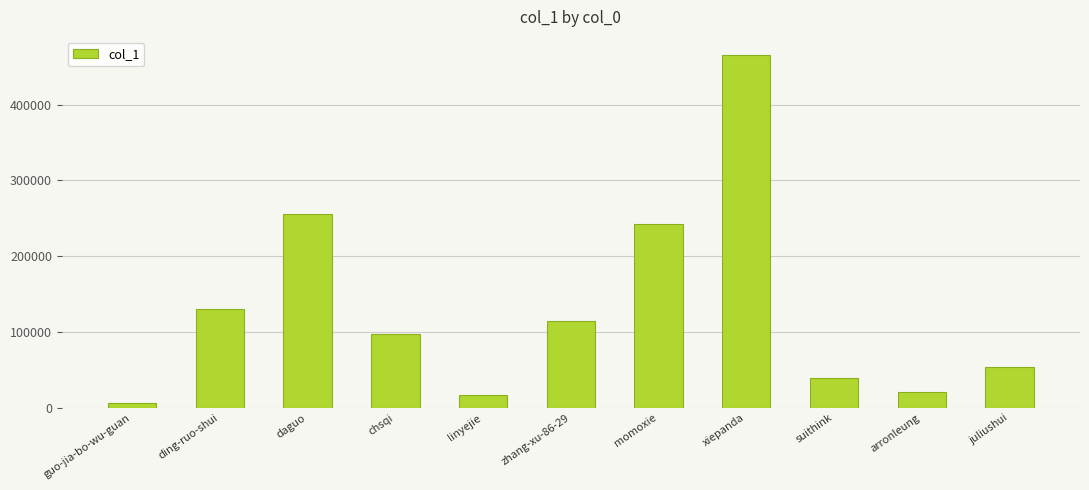

Which category has the highest value across all series?

xiepanda